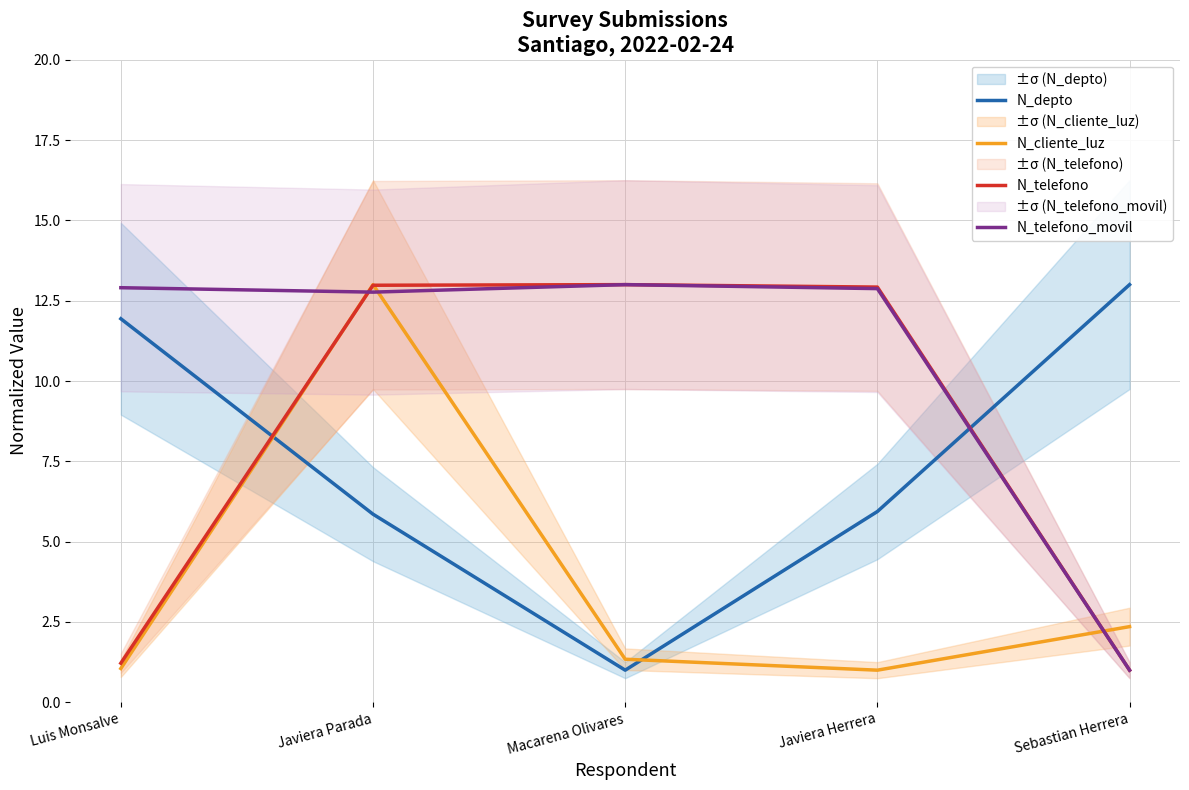

Reading right to left, extract all data points from this chart.

N_depto: 13.0	5.9	1.0	5.9	11.9
N_cliente_luz: 2.4	1.0	1.3	13.0	1.1
N_telefono: 1.0	12.9	13.0	13.0	1.2
N_telefono_movil: 1.0	12.9	13.0	12.8	12.9